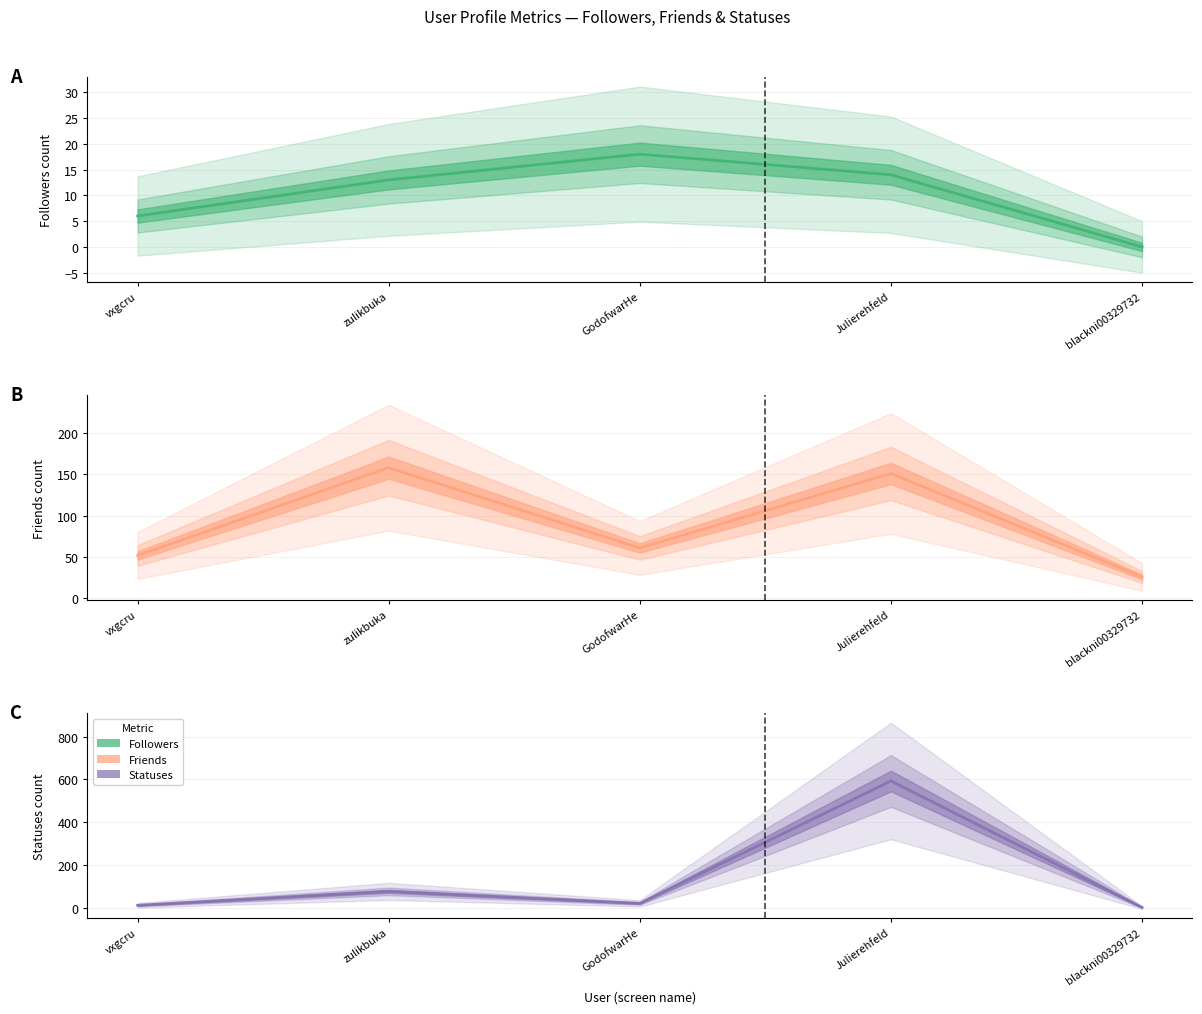

True or false: followers_count and statuses_count cross at least once.

False